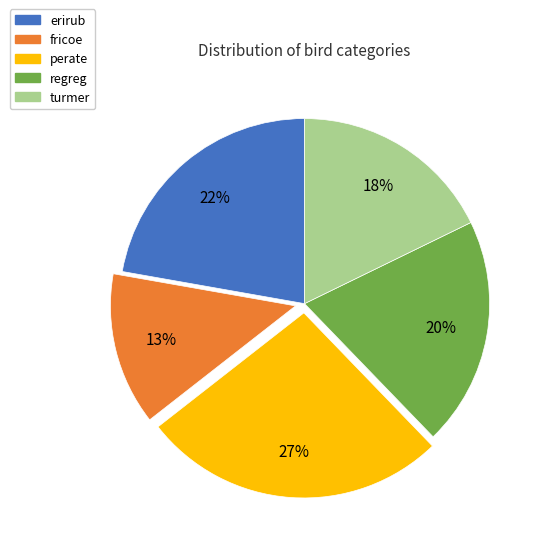

Does regreg represent more than half of the total?

No